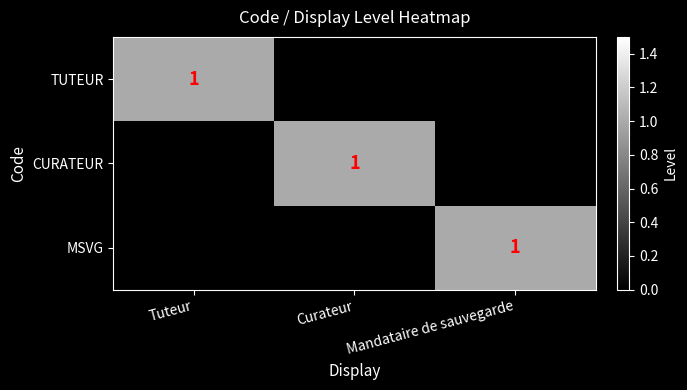

Is it true that CURATEUR equals 1 at Curateur?

True